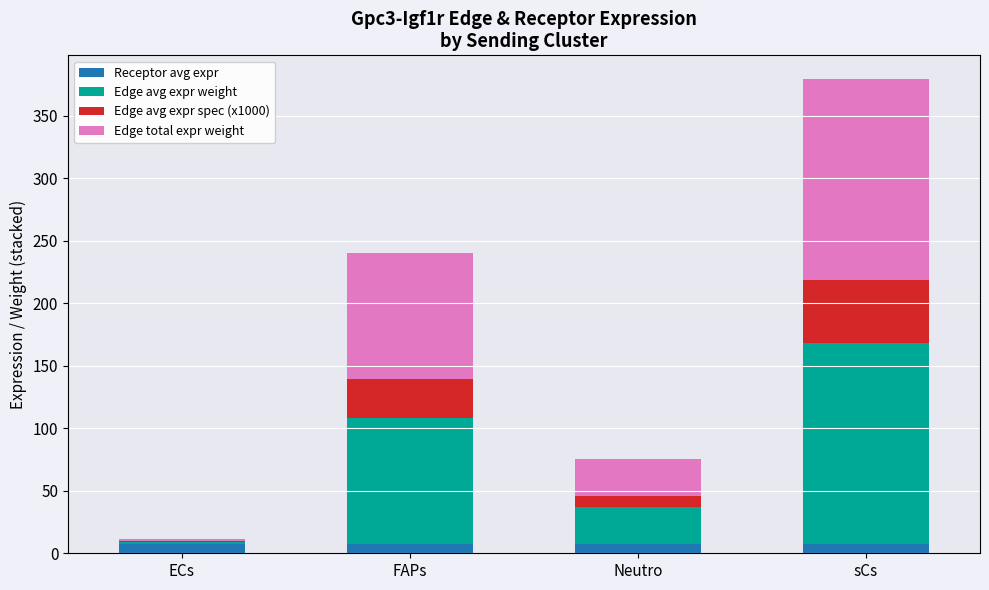

At which category is the sum across all series the highest?

sCs